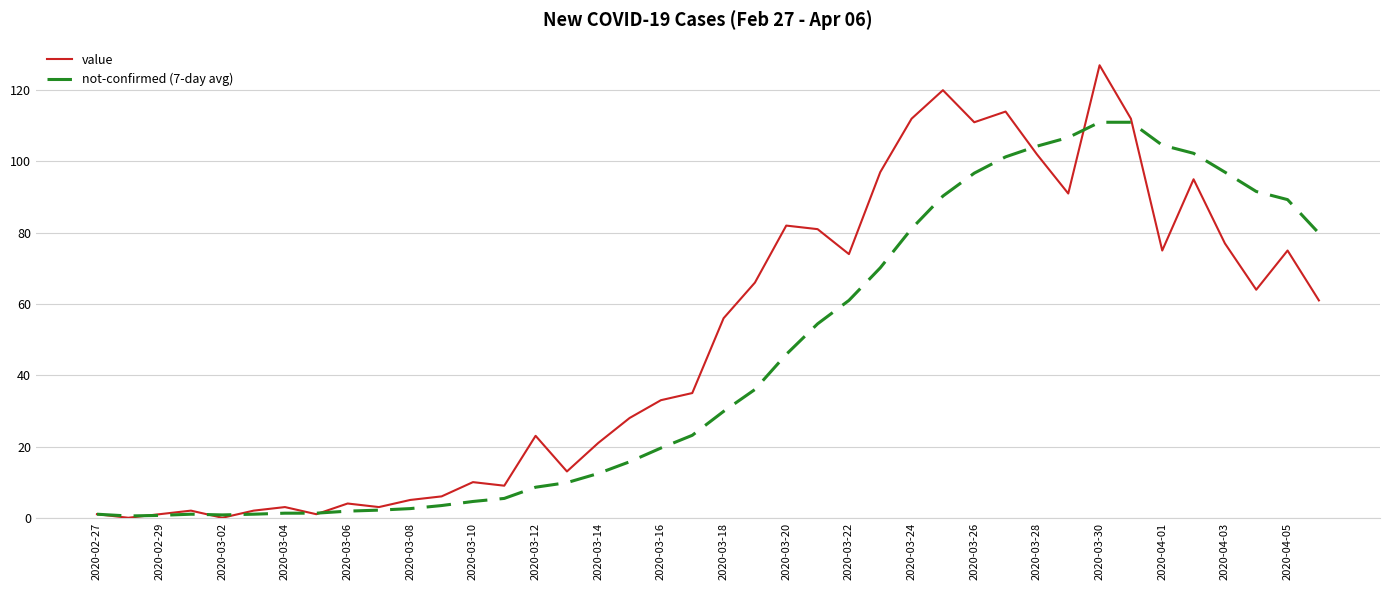

Is this an area chart (filled region under the line)?

No